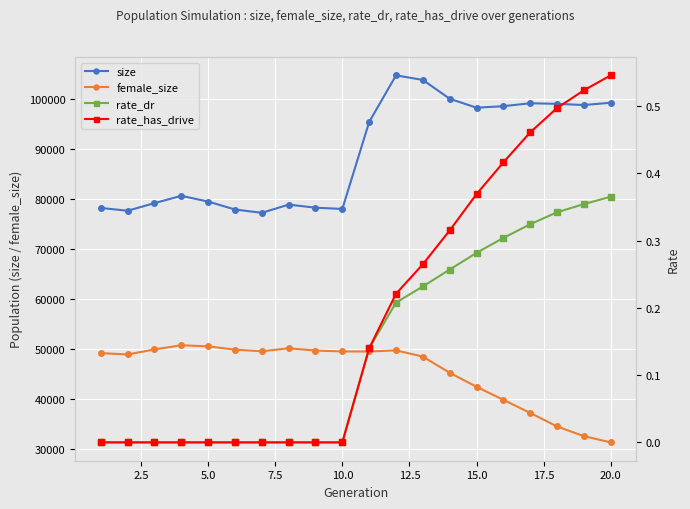

List the series in order of their peak value, lowest first.

rate_dr, rate_has_drive, female_size, size